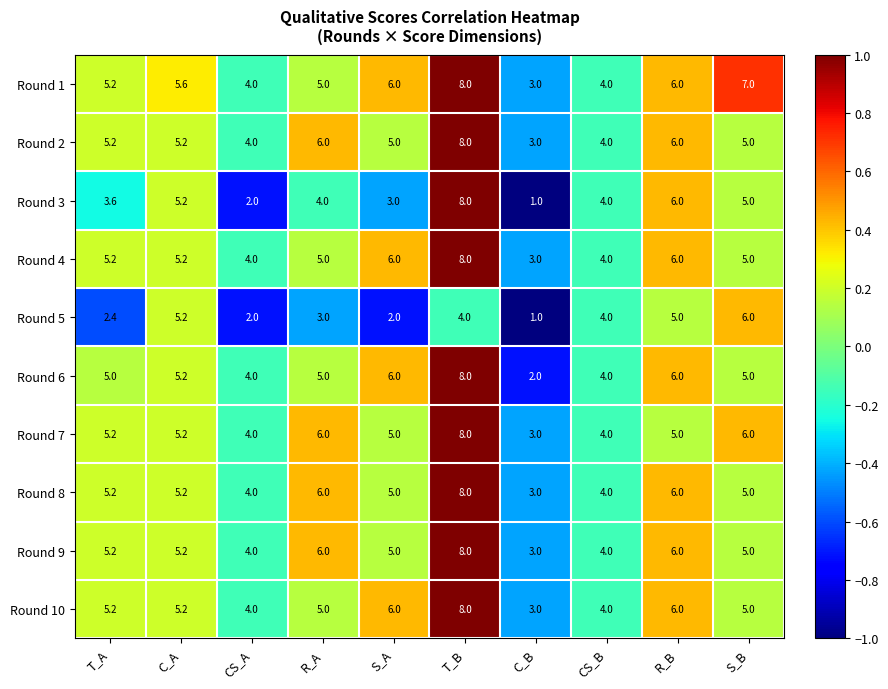

How many categories are shown in the chart?

10